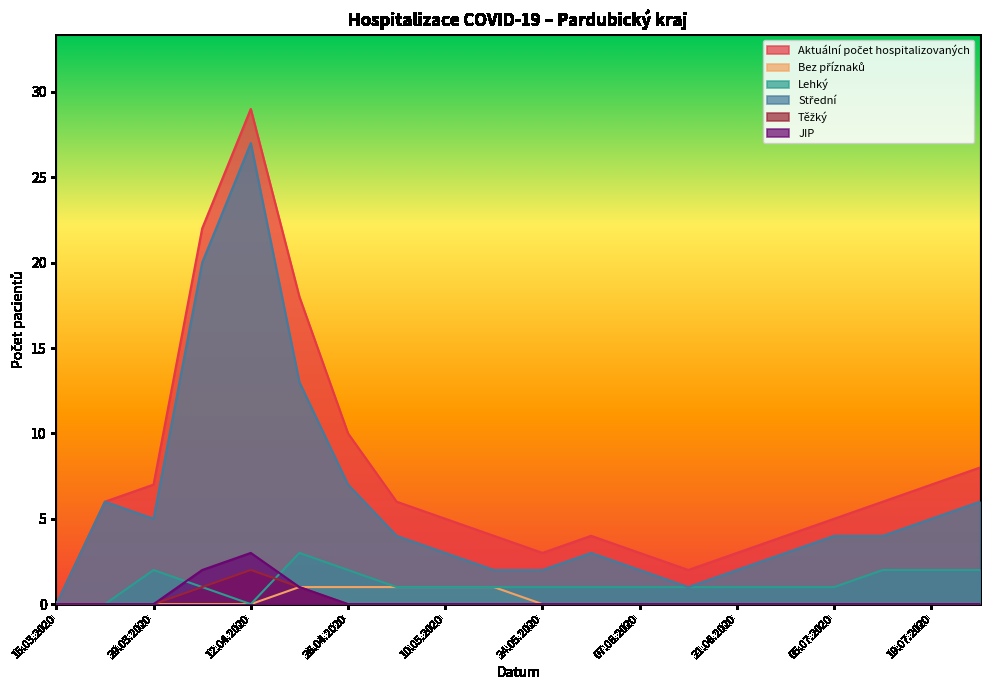

Which category has the highest value across all series?

12.04.2020